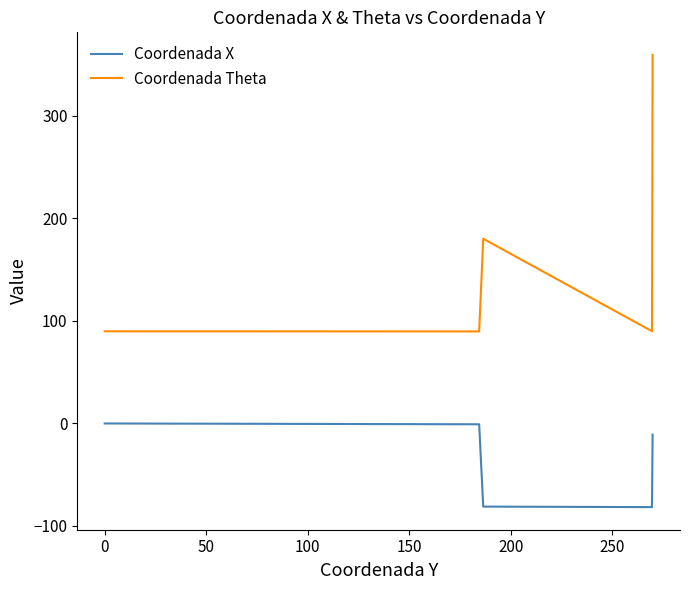

Which series has the widest spread of values?

Coordenada Theta